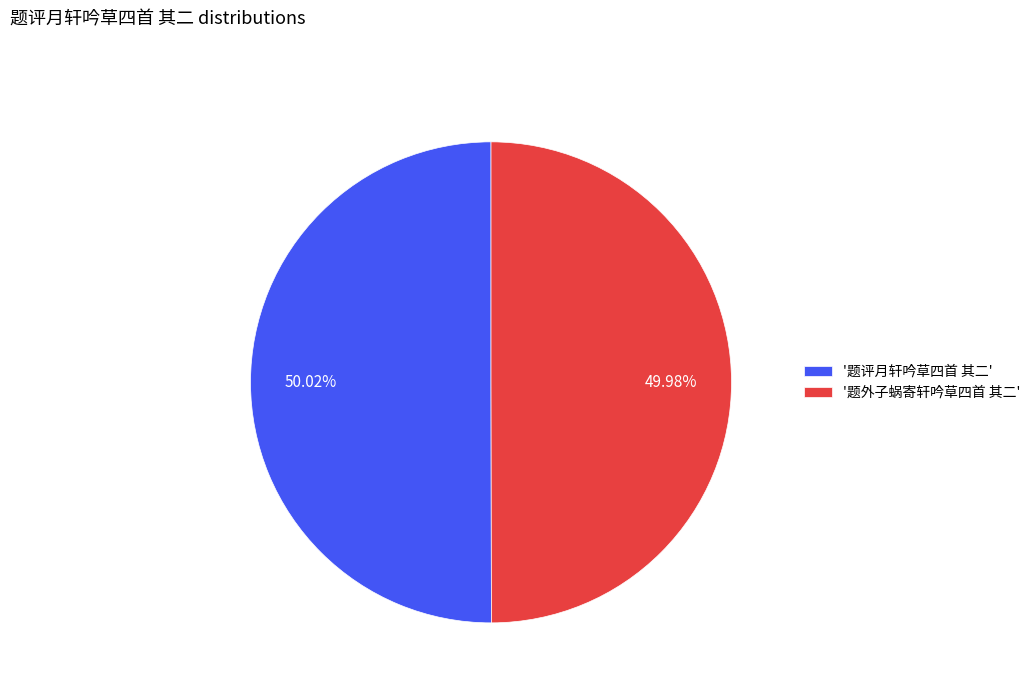

Combined, do '题评月轩吟草四首 其二' and '题外子蜗寄轩吟草四首 其二' account for over 50%?

Yes